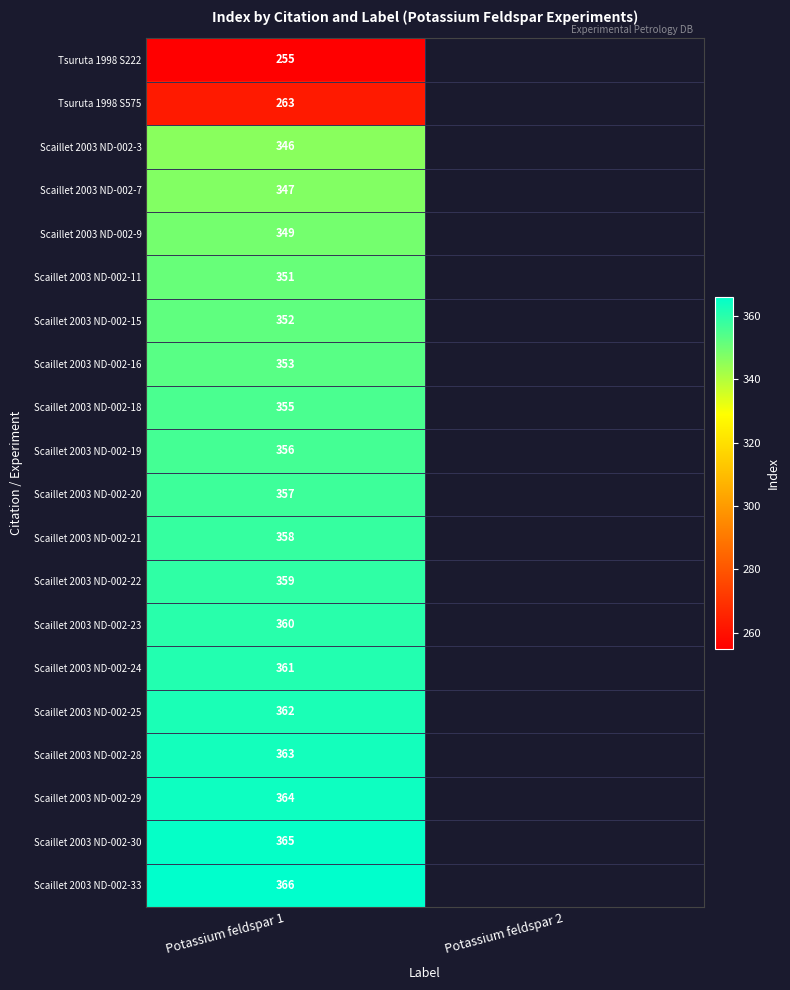

How many data points does each series have?

2